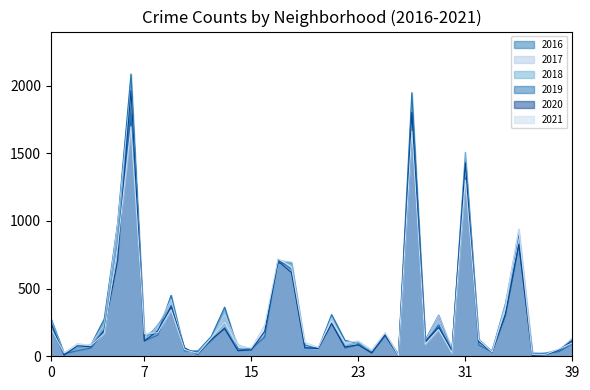

Which series has the widest spread of values?

2016